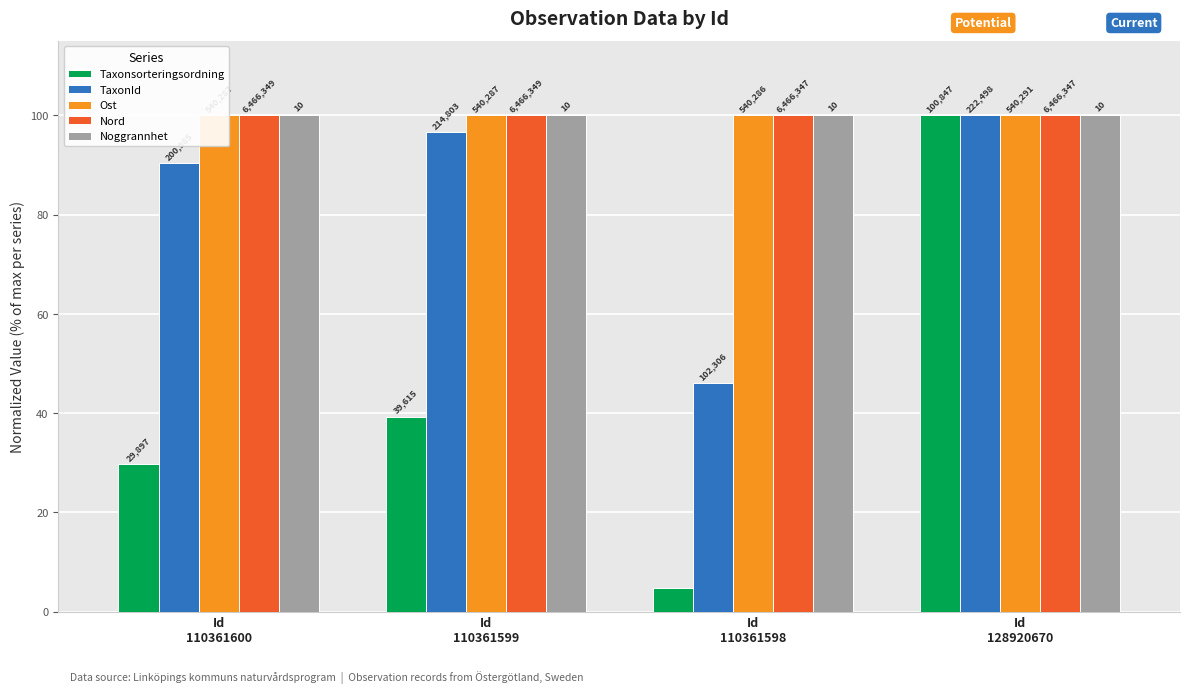

What is the difference between the highest and lowest values at Id
110361598?

95.3